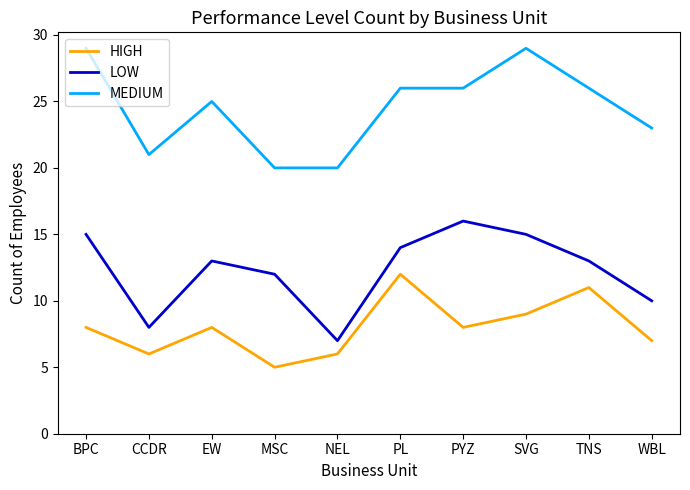

At CCDR, list the series in order from largest to smallest.

MEDIUM, LOW, HIGH